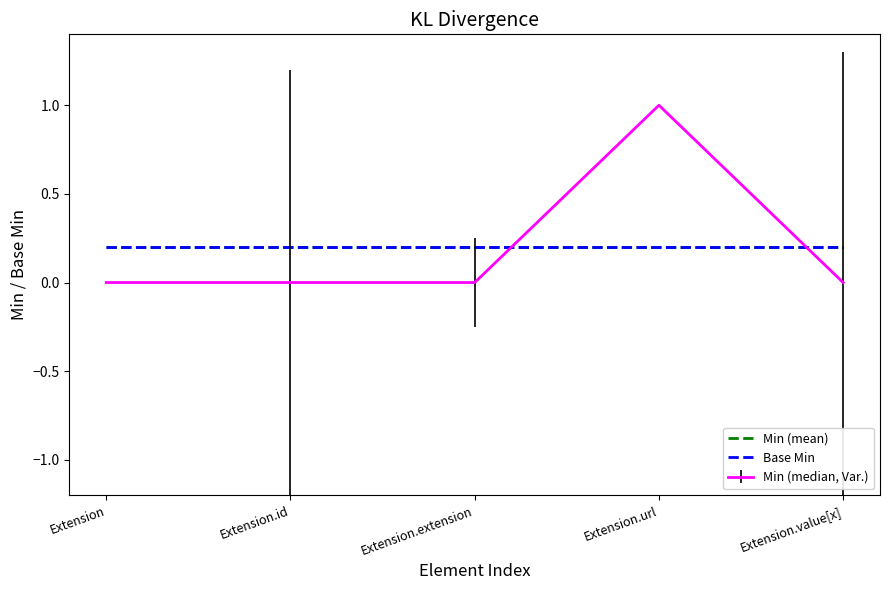

Is this an area chart (filled region under the line)?

No